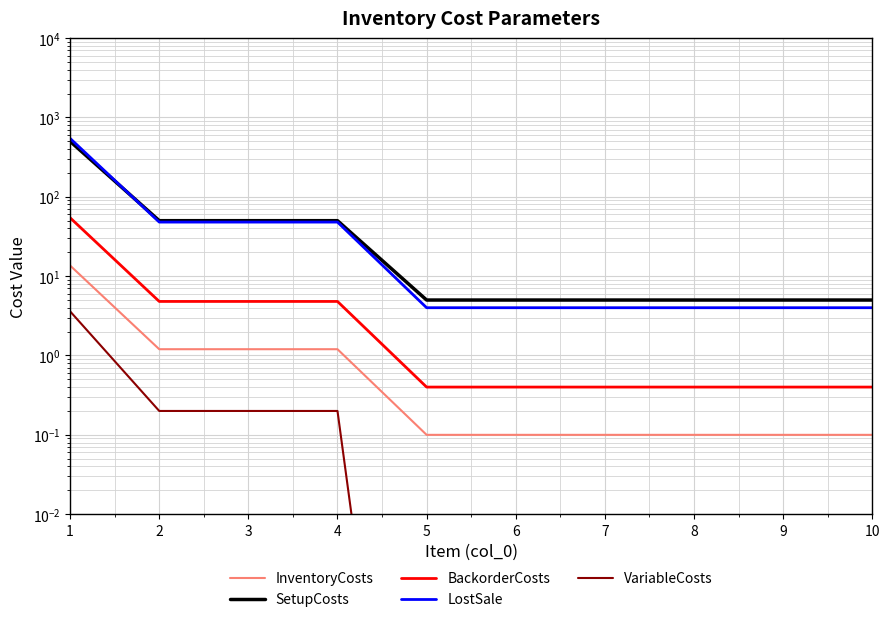

Is it true that VariableCosts equals 3.6 at 1?

True